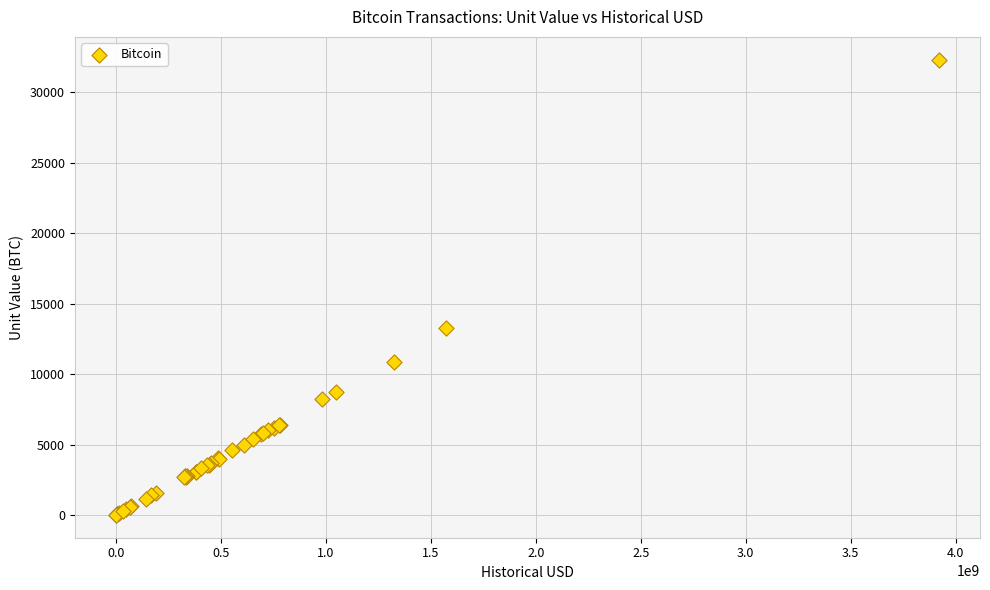

What Y value in the scatter plot is closest to 16160?

13250.0